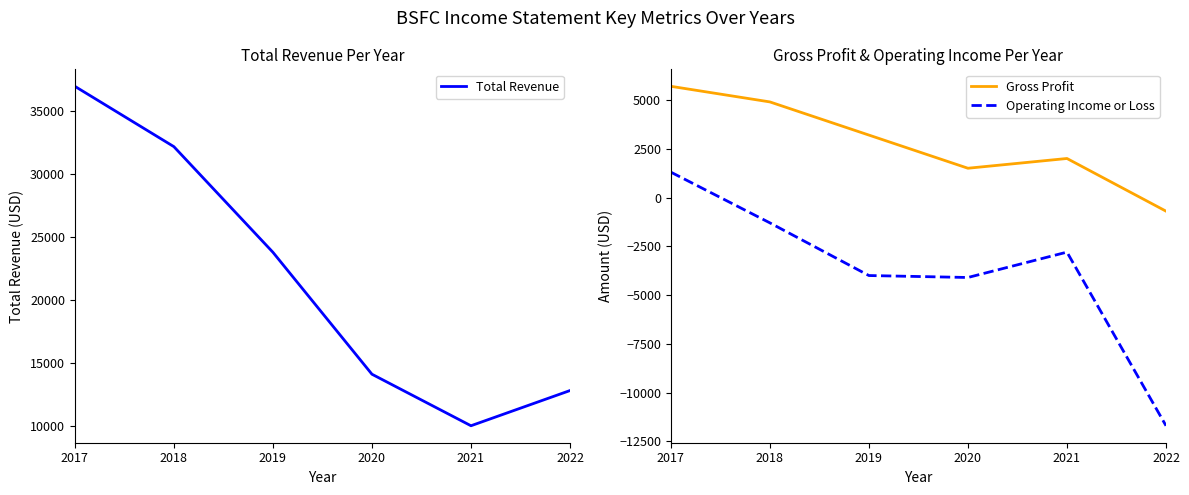

In Gross Profit, how many points are lower than both neighbors (excluding endpoints)?

1